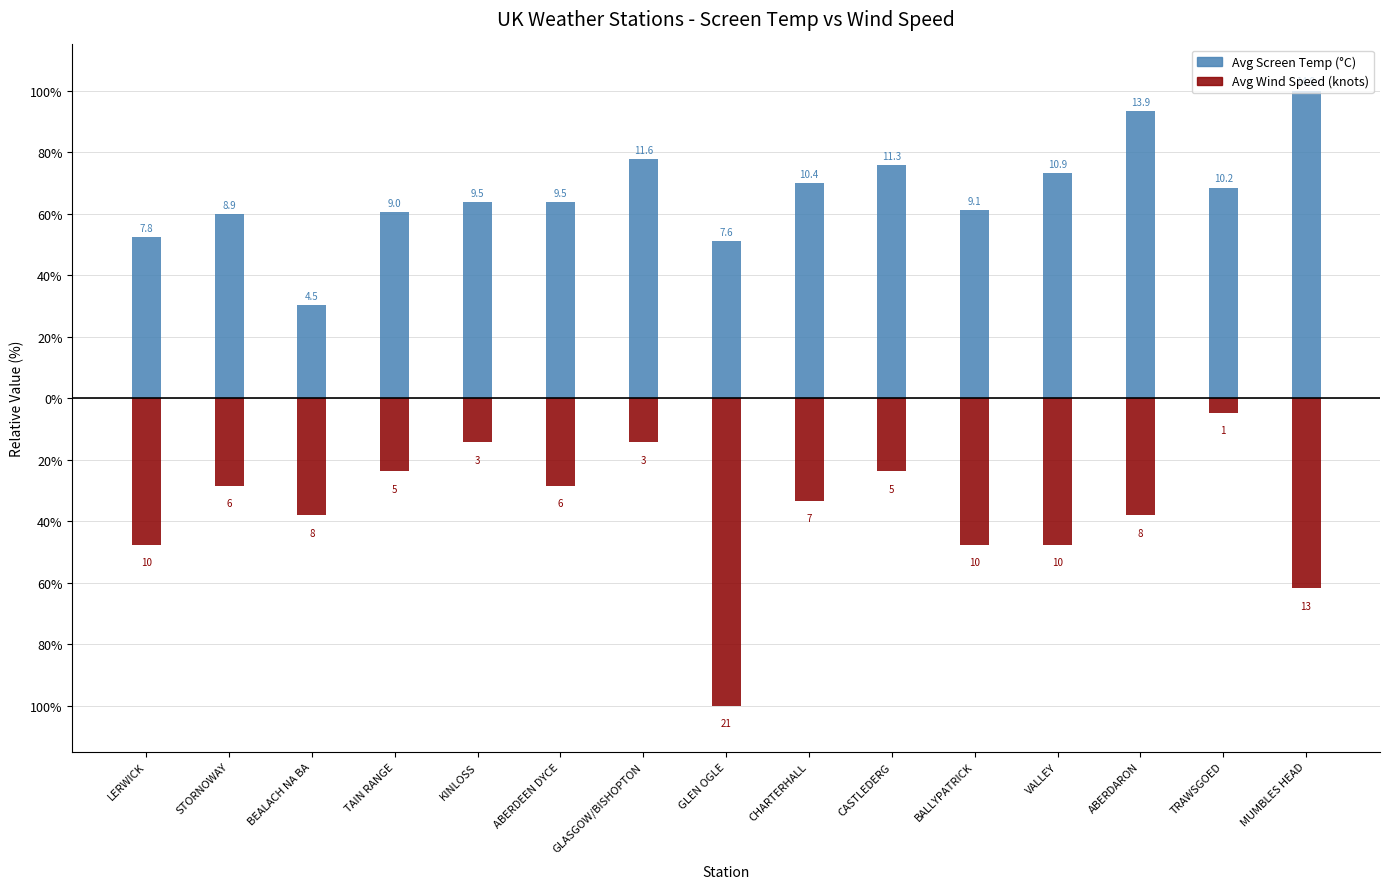

What is the label of the 6th bar from the right?

CASTLEDERG